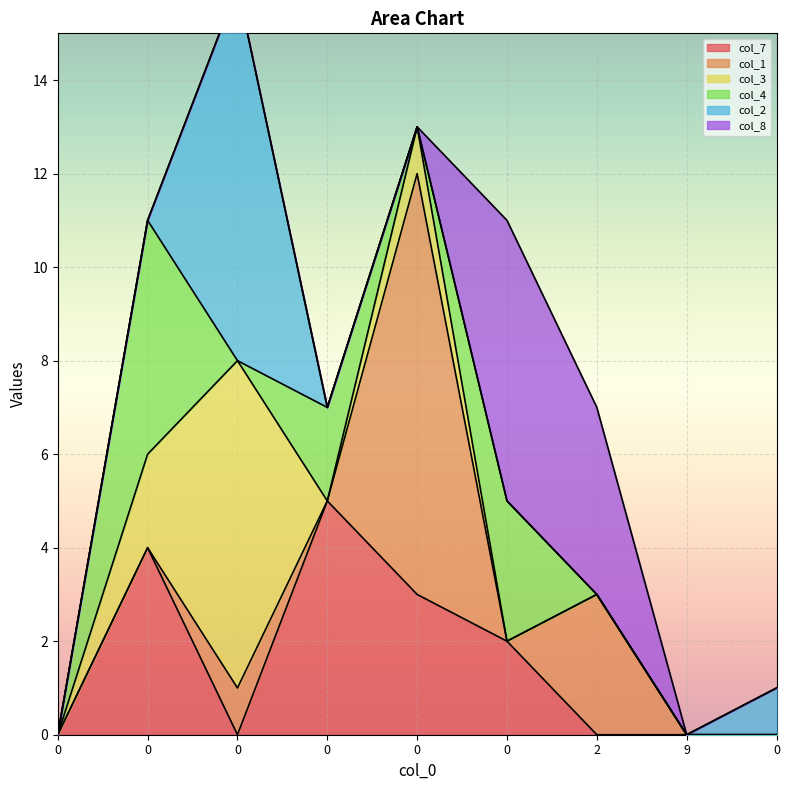

What is the average value of the col_4 series?

1